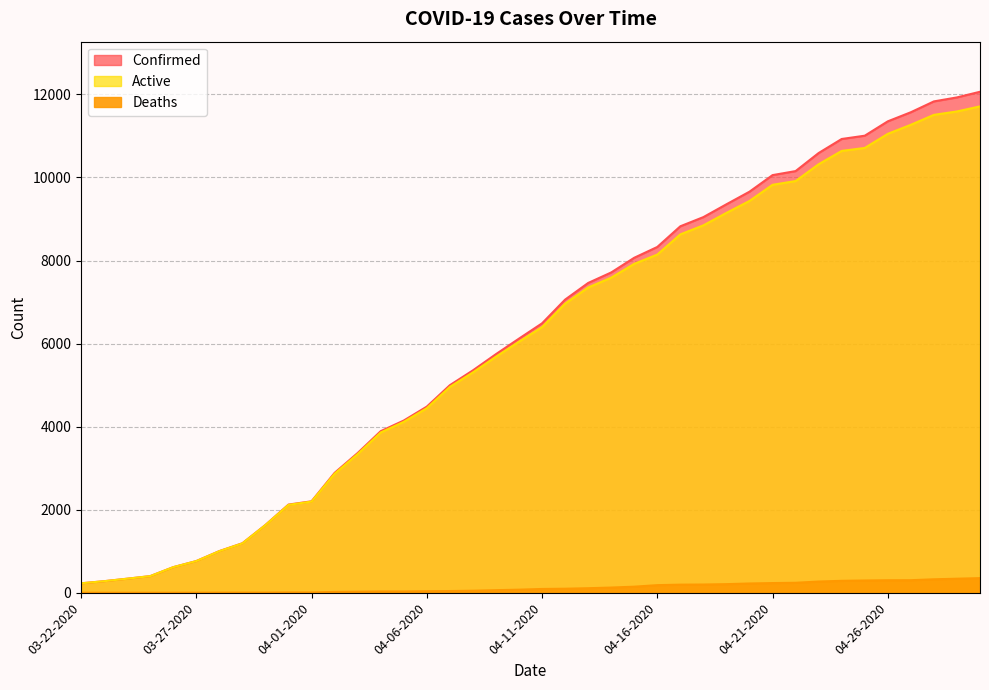

Reading left to right, transcribe all the data shown in this chart.

Confirmed: 03-22-2020=227	03-23-2020=278	03-24-2020=338	03-25-2020=400	03-26-2020=616	03-27-2020=763	03-28-2020=1003	03-29-2020=1192	03-30-2020=1632	03-31-2020=2123	04-01-2020=2202	04-02-2020=2886	04-03-2020=3364	04-04-2020=3890	04-05-2020=4146	04-06-2020=4481	04-07-2020=4997	04-08-2020=5354	04-09-2020=5745	04-10-2020=6119	04-11-2020=6487	04-12-2020=7058	04-13-2020=7459	04-14-2020=7712	04-15-2020=8066	04-16-2020=8326	04-17-2020=8824	04-18-2020=9045	04-19-2020=9354	04-20-2020=9657	04-21-2020=10056	04-22-2020=10153	04-23-2020=10588	04-24-2020=10926	04-25-2020=11005	04-26-2020=11351	04-27-2020=11570	04-28-2020=11831	04-29-2020=11927	04-30-2020=12063
Deaths: 03-22-2020=0	03-23-2020=0	03-24-2020=0	03-25-2020=0	03-26-2020=0	03-27-2020=1	03-28-2020=2	03-29-2020=3	03-30-2020=3	03-31-2020=7	04-01-2020=7	04-02-2020=20	04-03-2020=25	04-04-2020=31	04-05-2020=31	04-06-2020=37	04-07-2020=41	04-08-2020=49	04-09-2020=62	04-10-2020=74	04-11-2020=91	04-12-2020=97	04-13-2020=109	04-14-2020=125	04-15-2020=146	04-16-2020=183	04-17-2020=195	04-18-2020=198	04-19-2020=207	04-20-2020=223	04-21-2020=233	04-22-2020=240	04-23-2020=270	04-24-2020=287	04-25-2020=295	04-26-2020=301	04-27-2020=302	04-28-2020=324	04-29-2020=338	04-30-2020=352
Active: 03-22-2020=227	03-23-2020=278	03-24-2020=338	03-25-2020=400	03-26-2020=616	03-27-2020=762	03-28-2020=1001	03-29-2020=1189	03-30-2020=1629	03-31-2020=2116	04-01-2020=2195	04-02-2020=2866	04-03-2020=3339	04-04-2020=3859	04-05-2020=4115	04-06-2020=4444	04-07-2020=4956	04-08-2020=5305	04-09-2020=5683	04-10-2020=6045	04-11-2020=6396	04-12-2020=6961	04-13-2020=7350	04-14-2020=7587	04-15-2020=7920	04-16-2020=8143	04-17-2020=8629	04-18-2020=8847	04-19-2020=9147	04-20-2020=9434	04-21-2020=9823	04-22-2020=9913	04-23-2020=10318	04-24-2020=10639	04-25-2020=10710	04-26-2020=11050	04-27-2020=11268	04-28-2020=11507	04-29-2020=11589	04-30-2020=11711